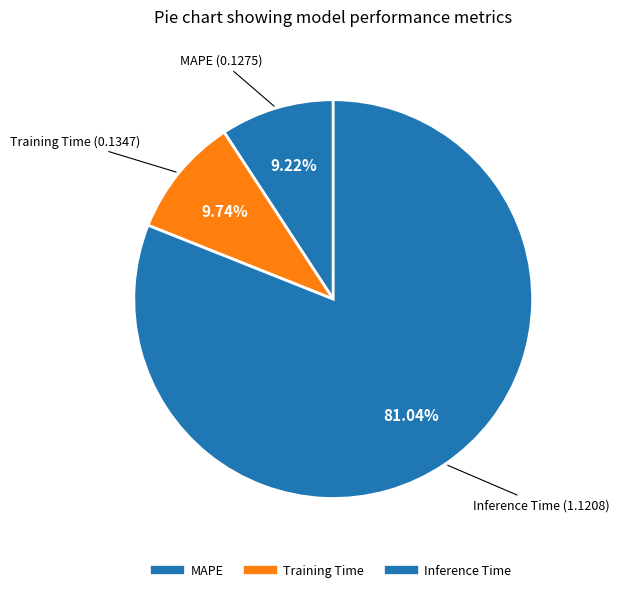

Which slice is the largest?

Inference Time